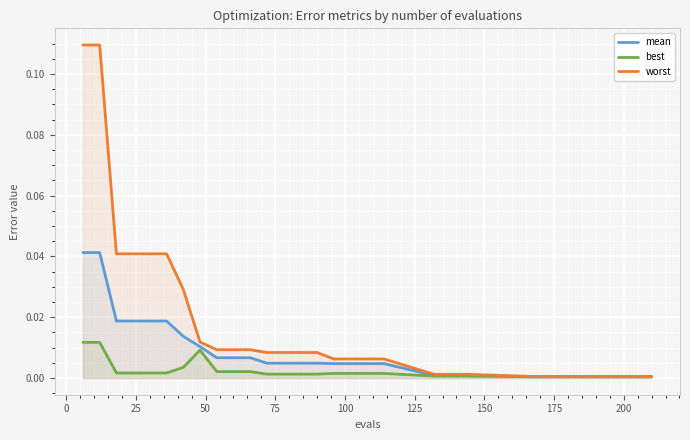

What is the sum of all worst values?

0.5